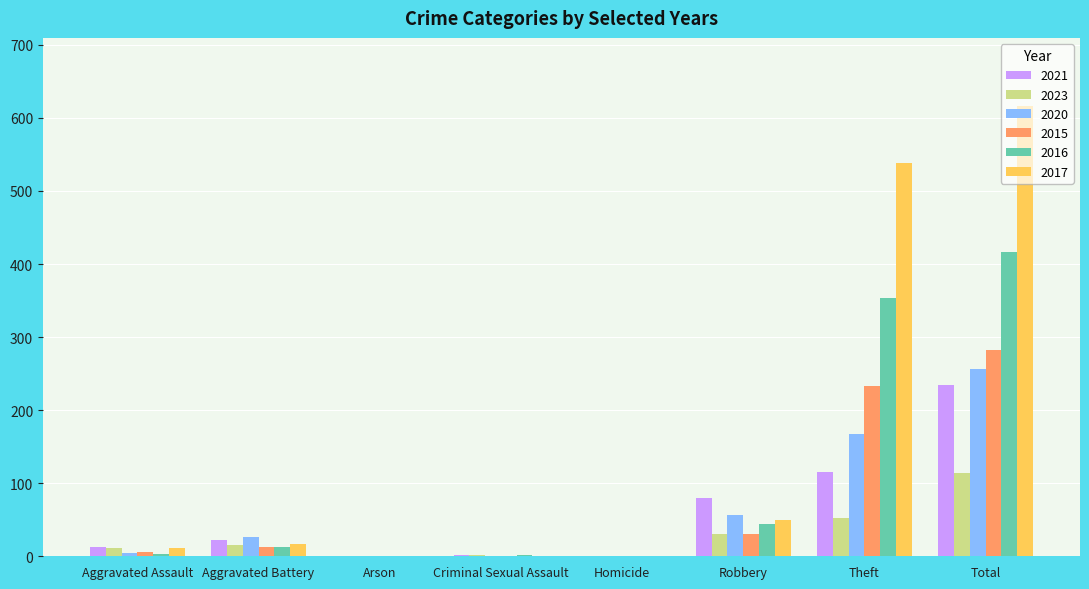

How many categories are shown in the chart?

8